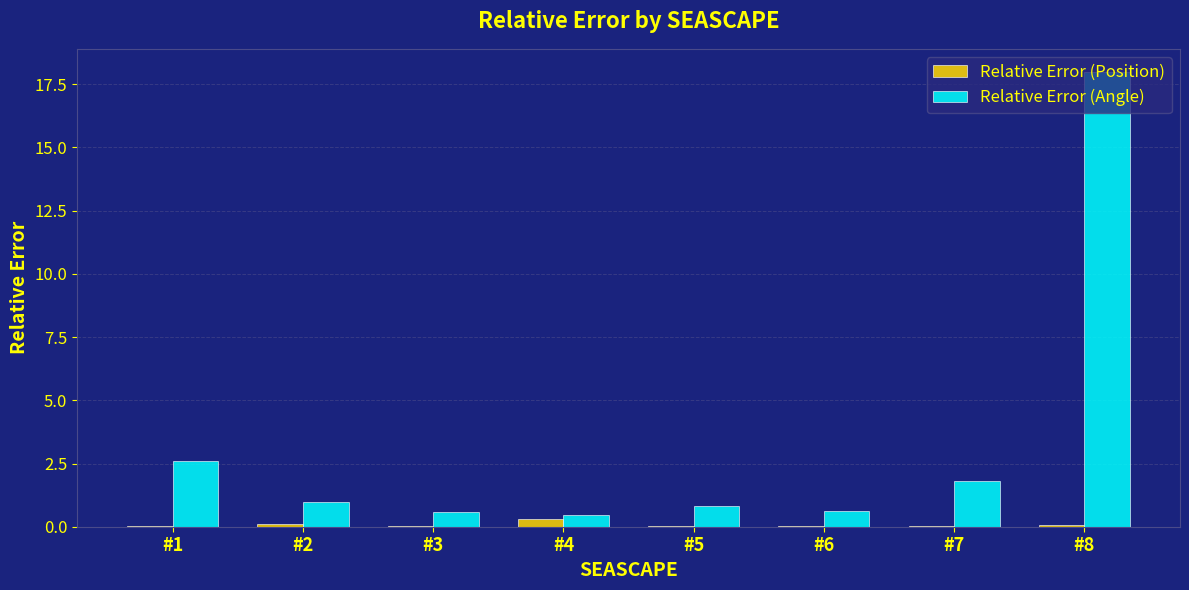

Does the chart contain stacked bars?

No